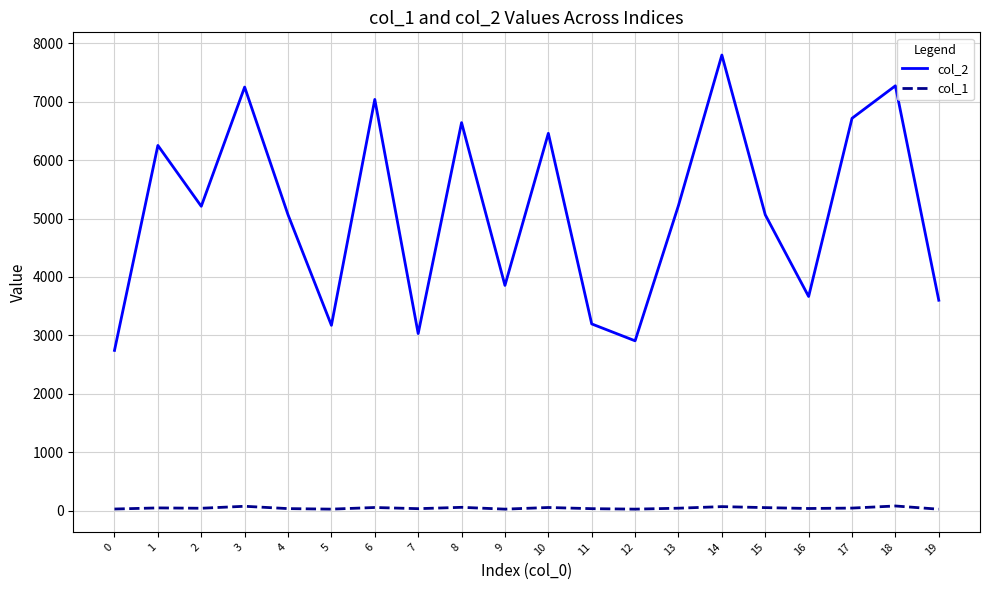

List the series in order of their overall mean, lowest first.

col_1, col_2